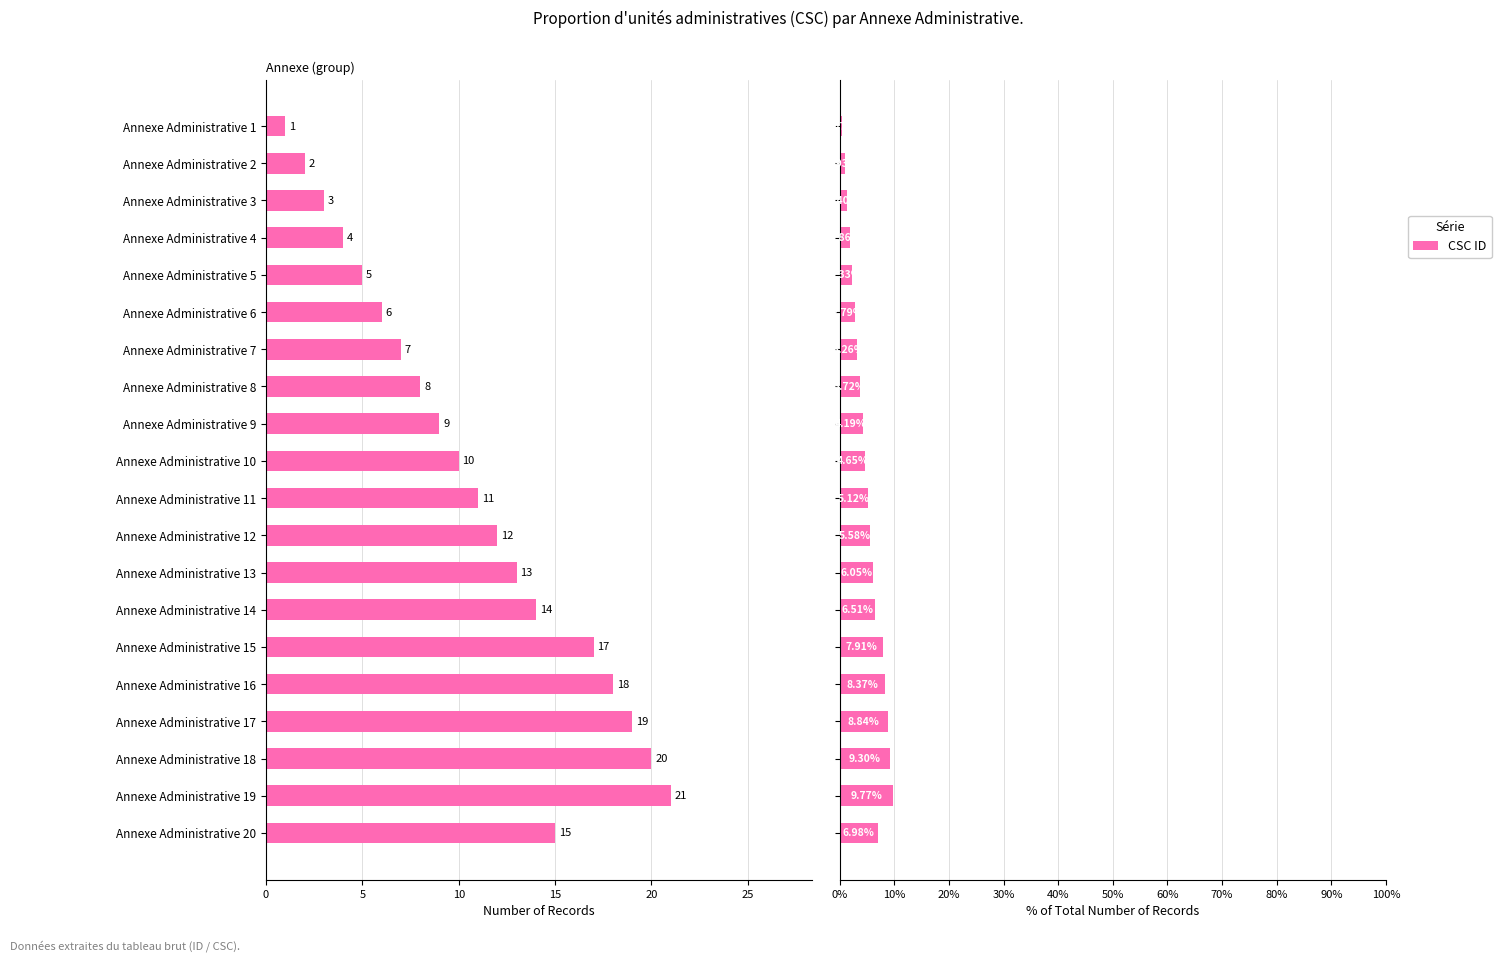

Count the number of data series in this chart.

1